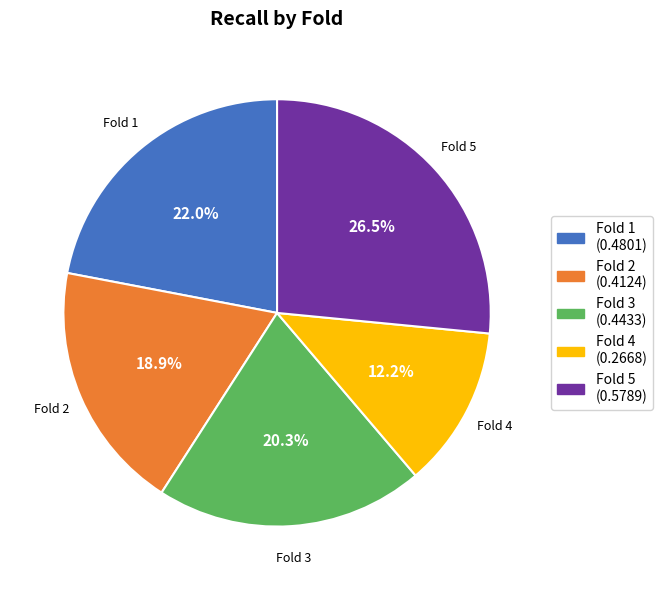

Is it true that Fold 5 is 15% of the pie?

False